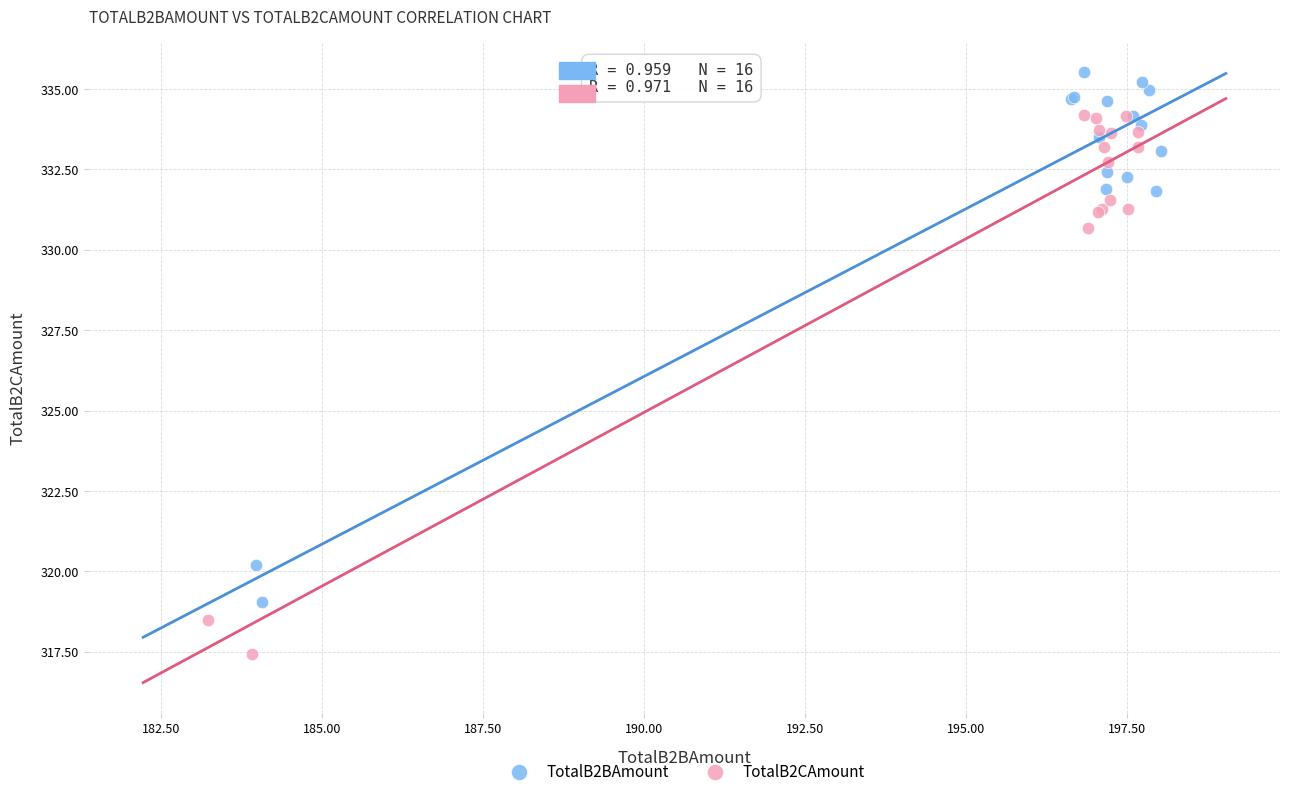

Which series contains the lowest Y value?

TotalB2CAmount